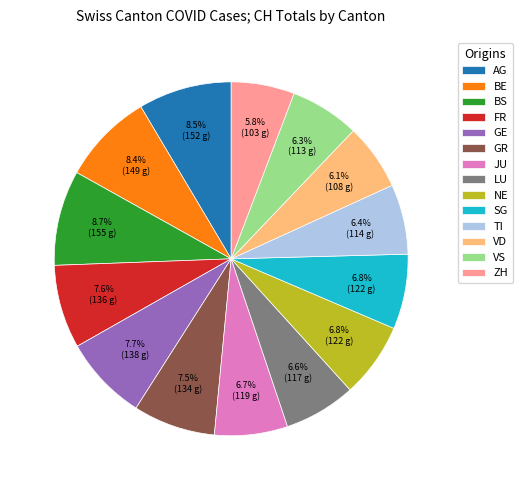

Is the sum of NE and FR greater than half?

No